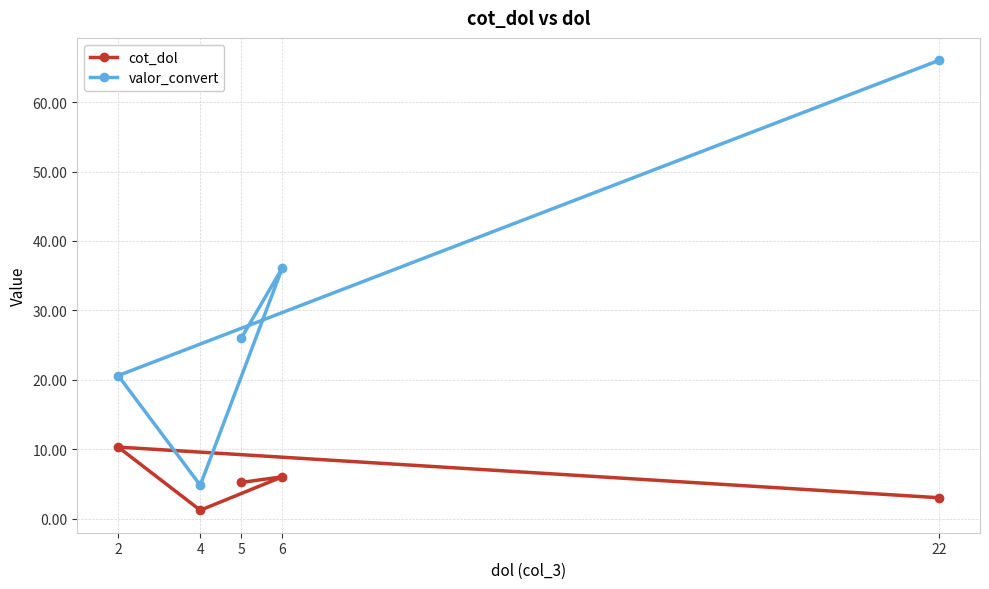

Does the chart display data point markers on the line(s)?

Yes